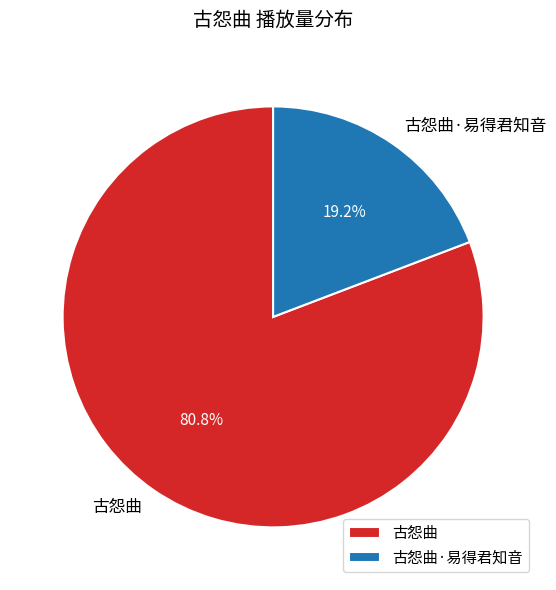

What is the ratio of the value at 古怨曲 to the value at 古怨曲·易得君知音?

4.2